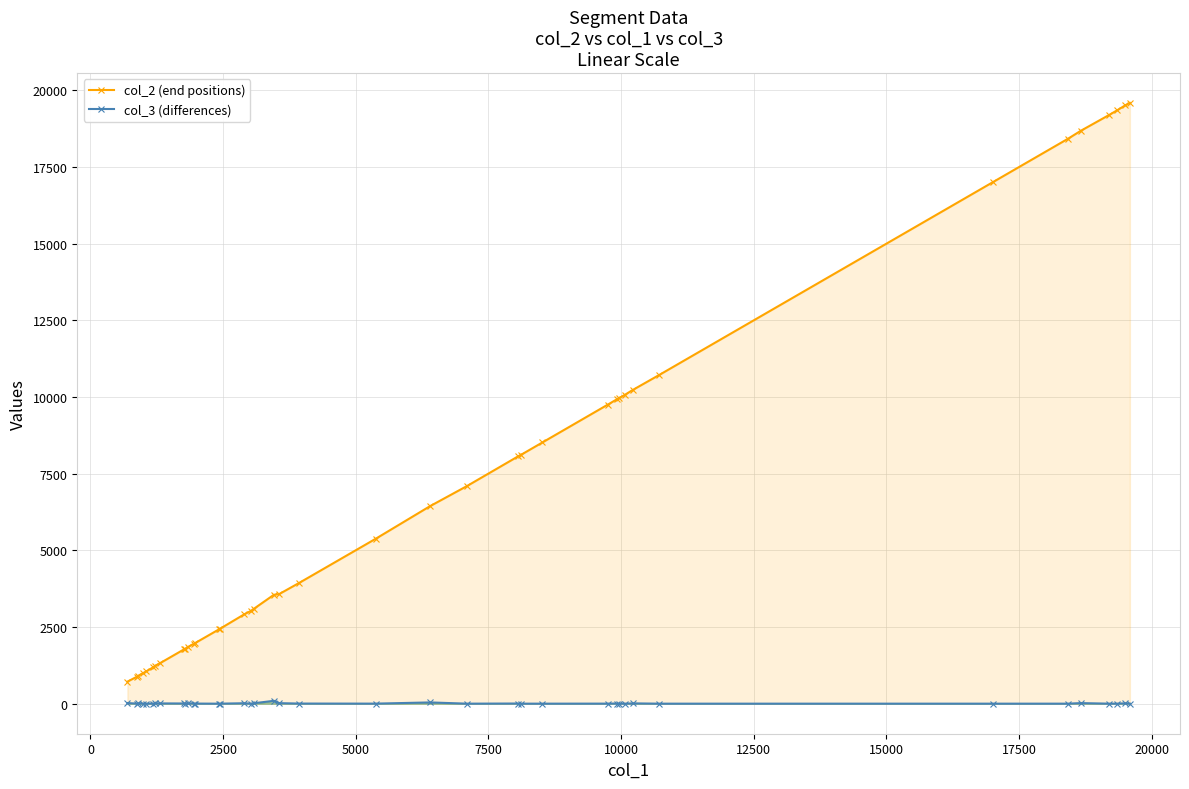

What is the difference between the highest and lowest values at 16?

3017.3